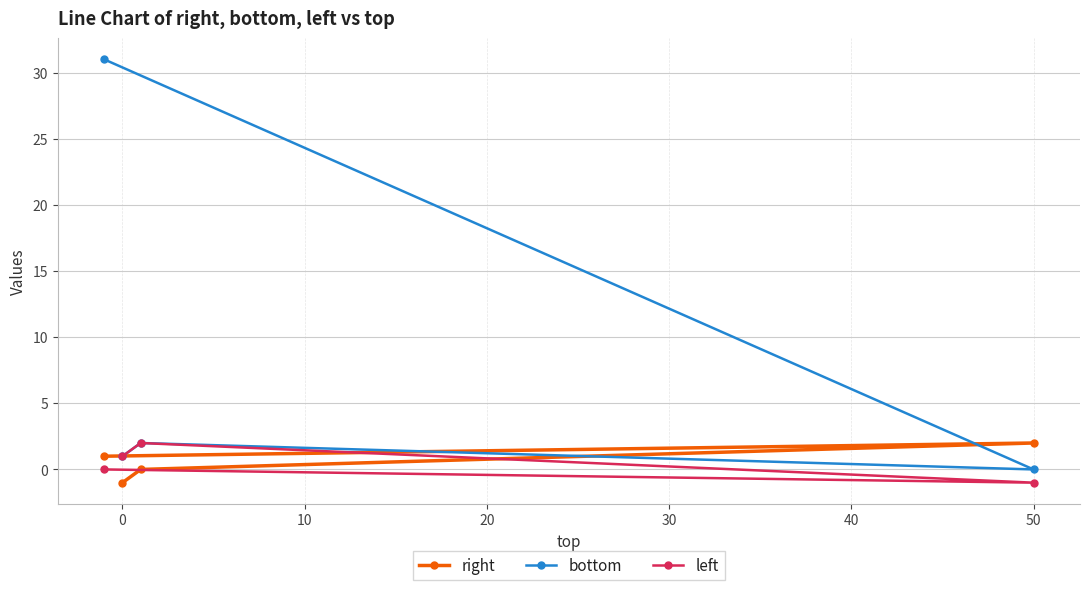

How many right values are between 0 and 2?

3